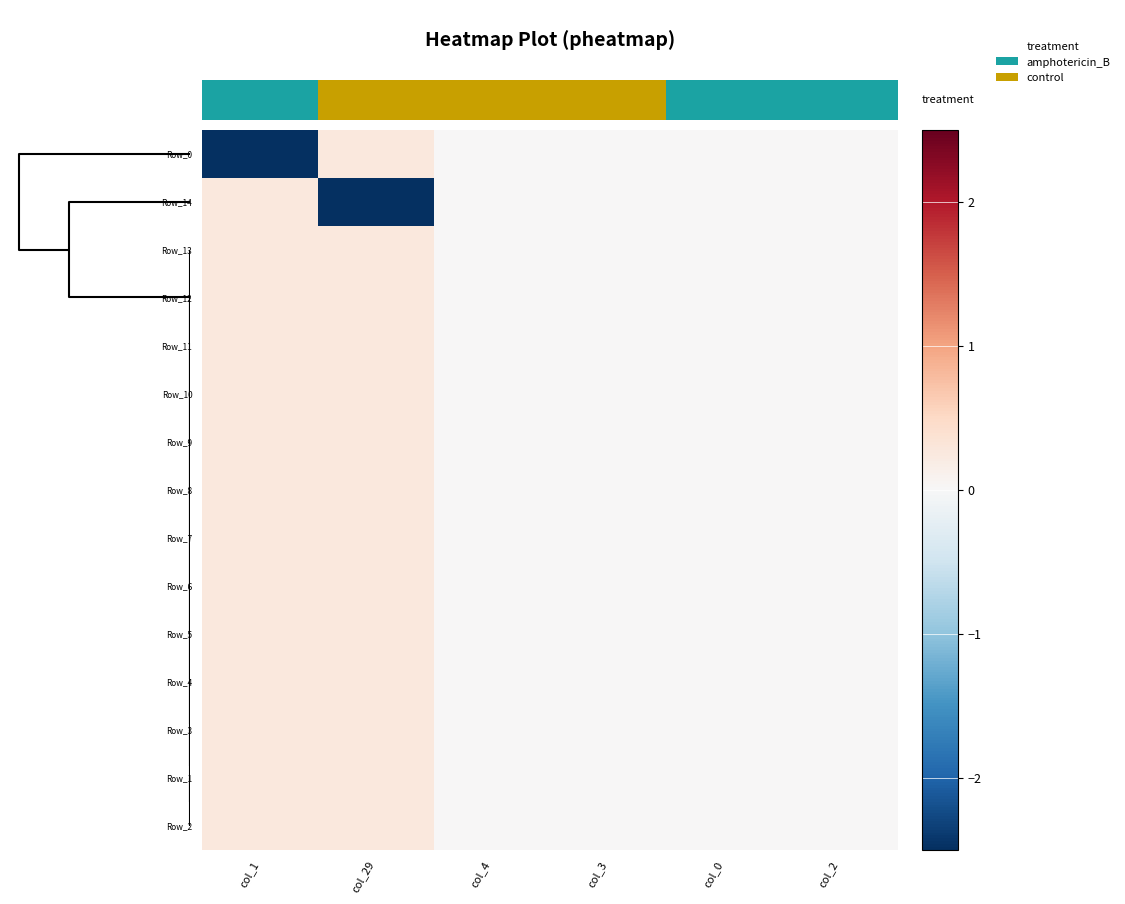

Is it true that Row_12 equals 0.0 at col_4?

True